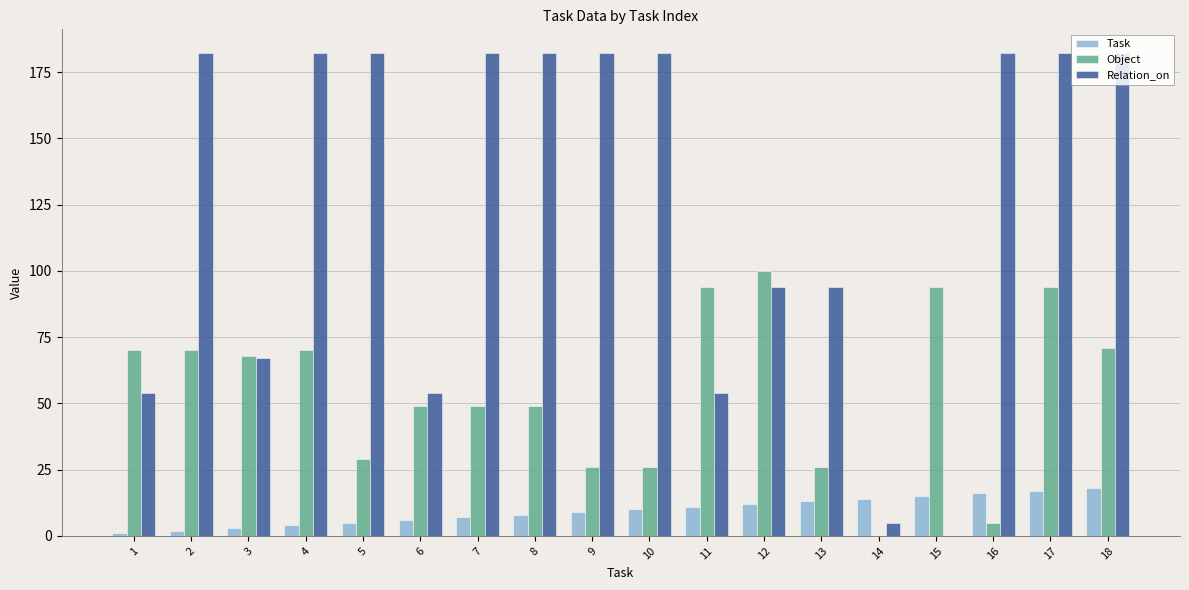

What is the highest value of the Relation_on series?

182